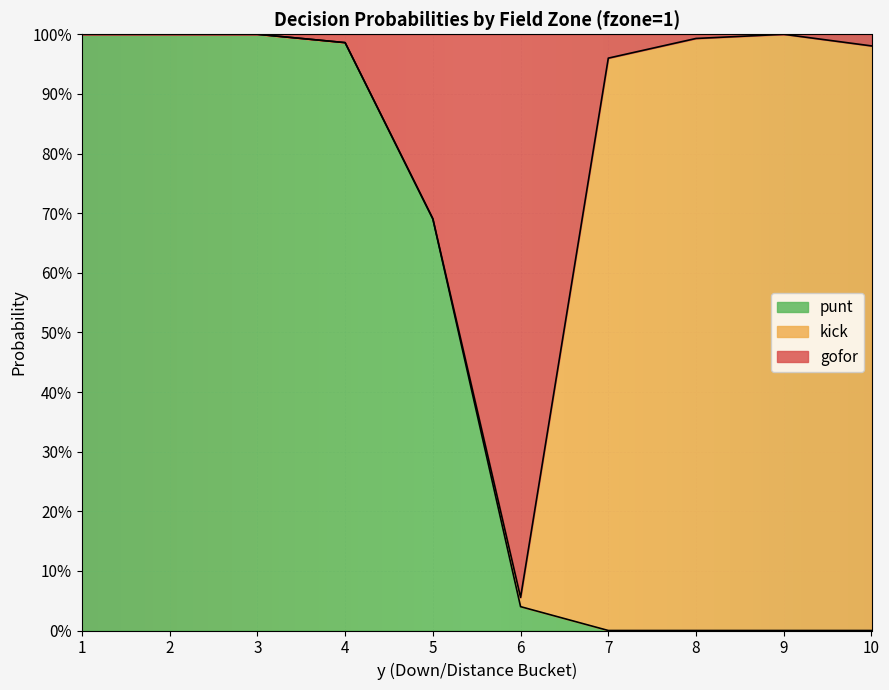

What is the total value across all series at 7?

1.0